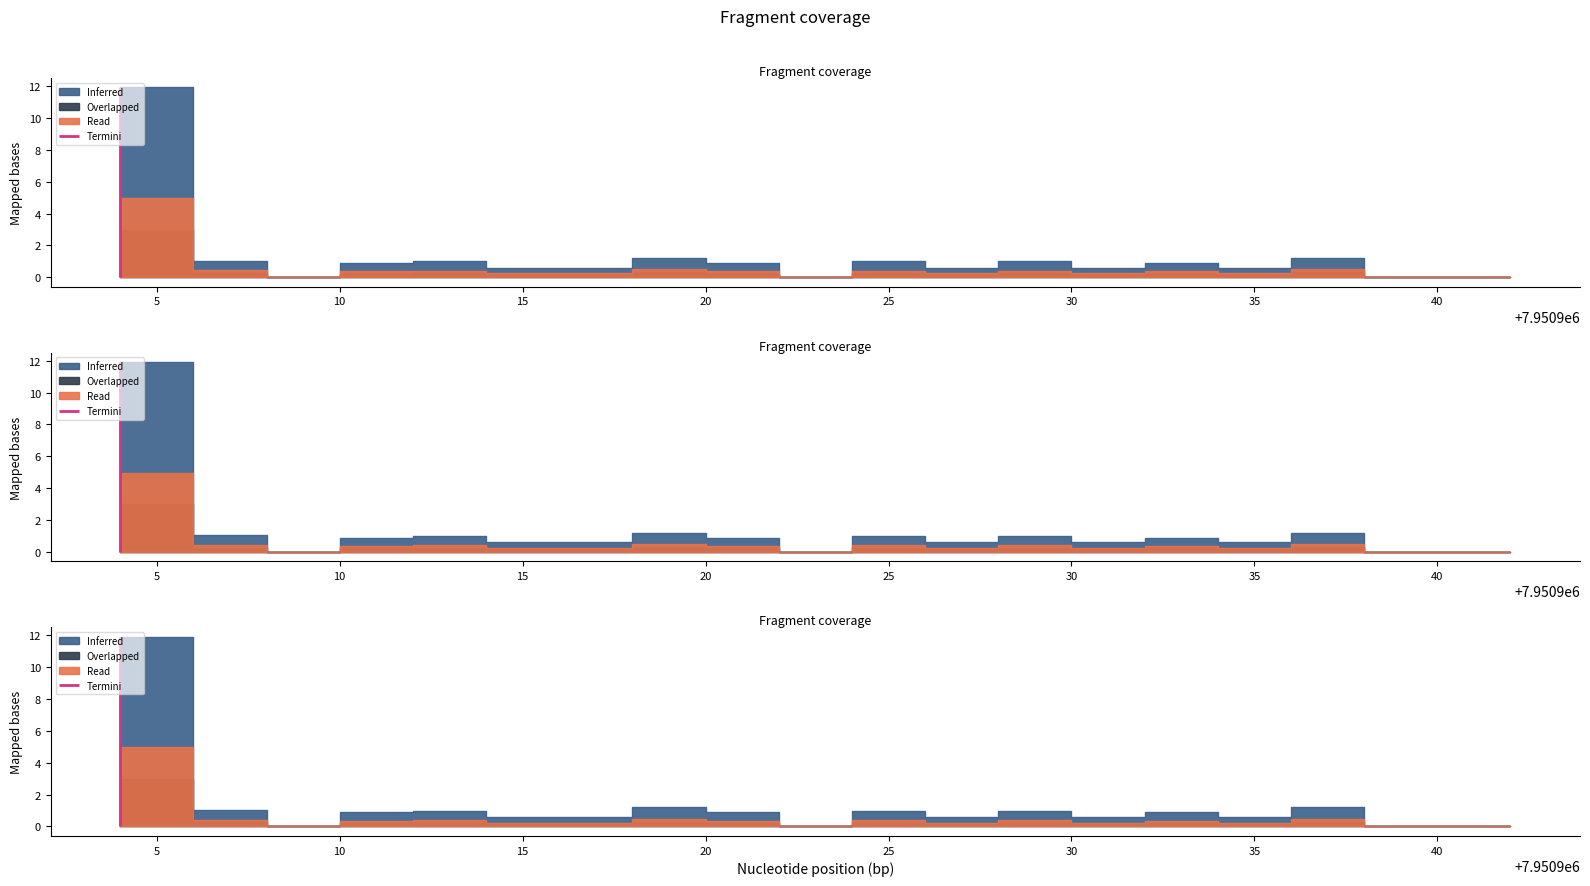

The value at 7950904 is 2479067. True or false?

False